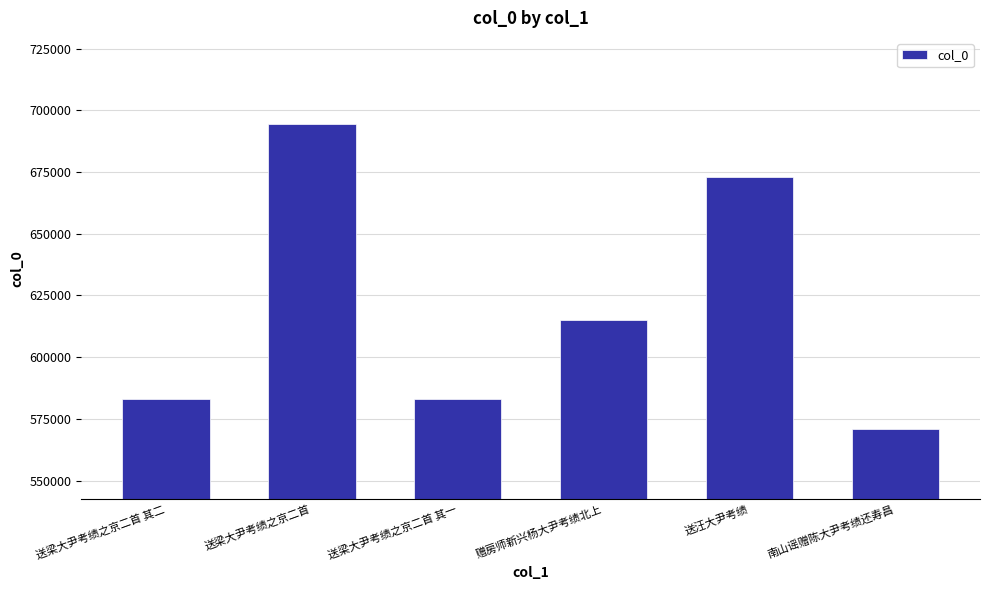

What is the smallest value displayed?

571045